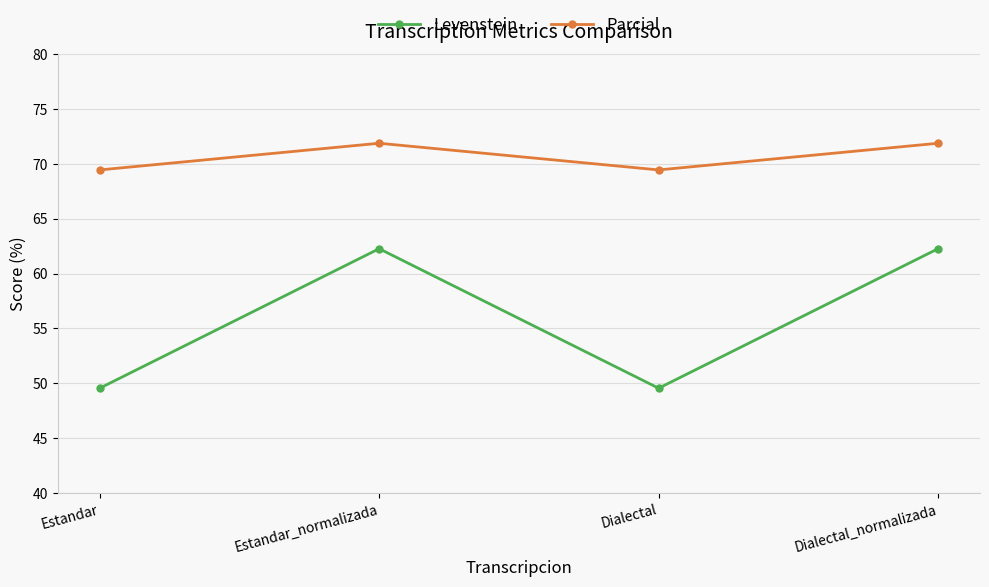

True or false: Levenstein and Parcial intersect in this chart.

False